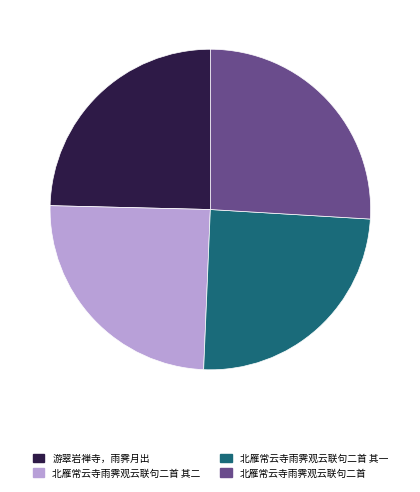

How many slices are in this pie chart?

4